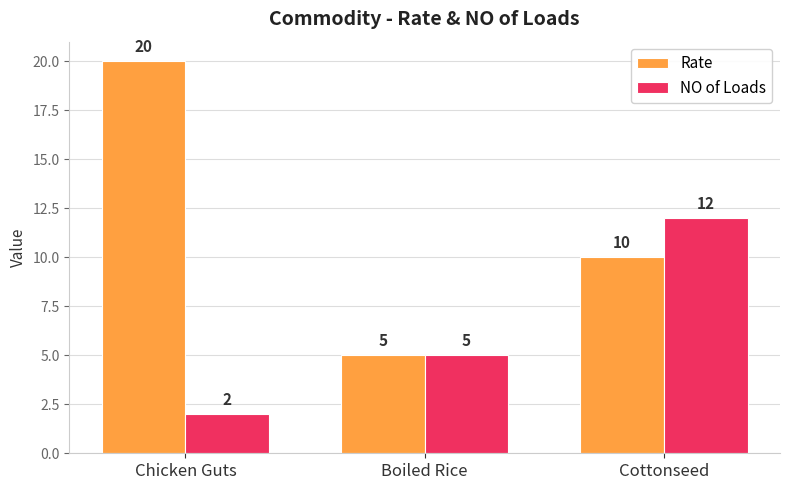

Which category has the lowest value in the Rate series?

Boiled Rice